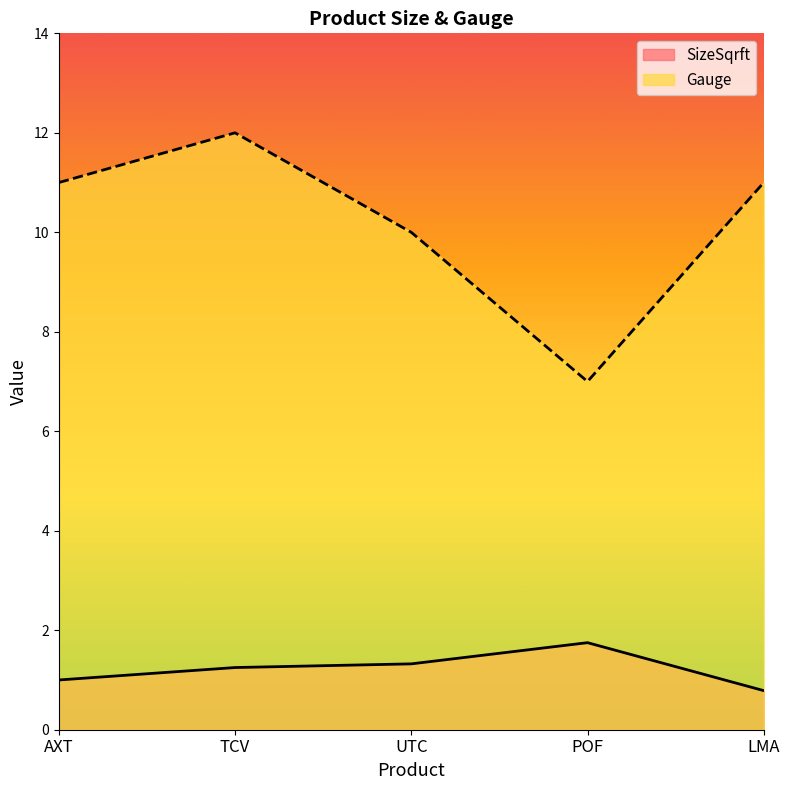

Where is the first local minimum for Gauge?

POF